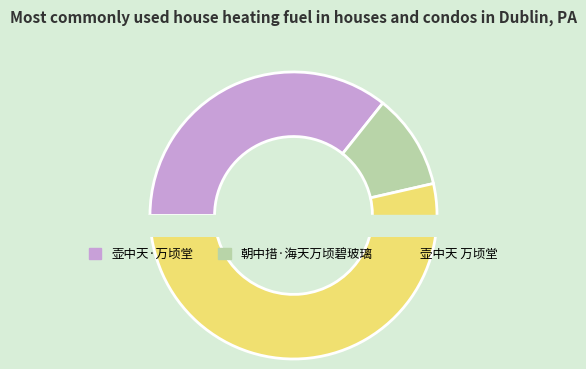

To the nearest percent, what portion does 壶中天 万顷堂 represent?

54%